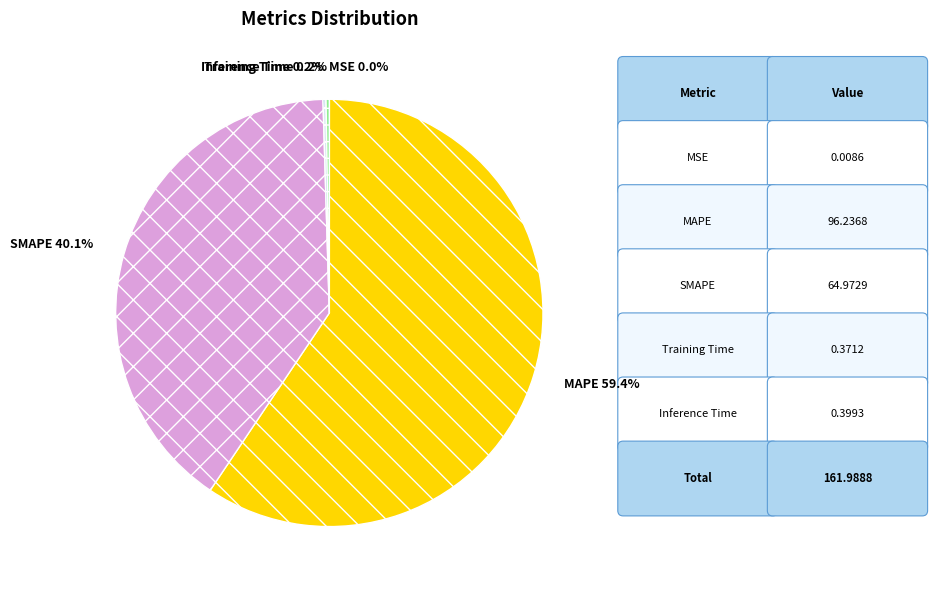

What is the ratio of the value at MAPE to the value at SMAPE?

1.5